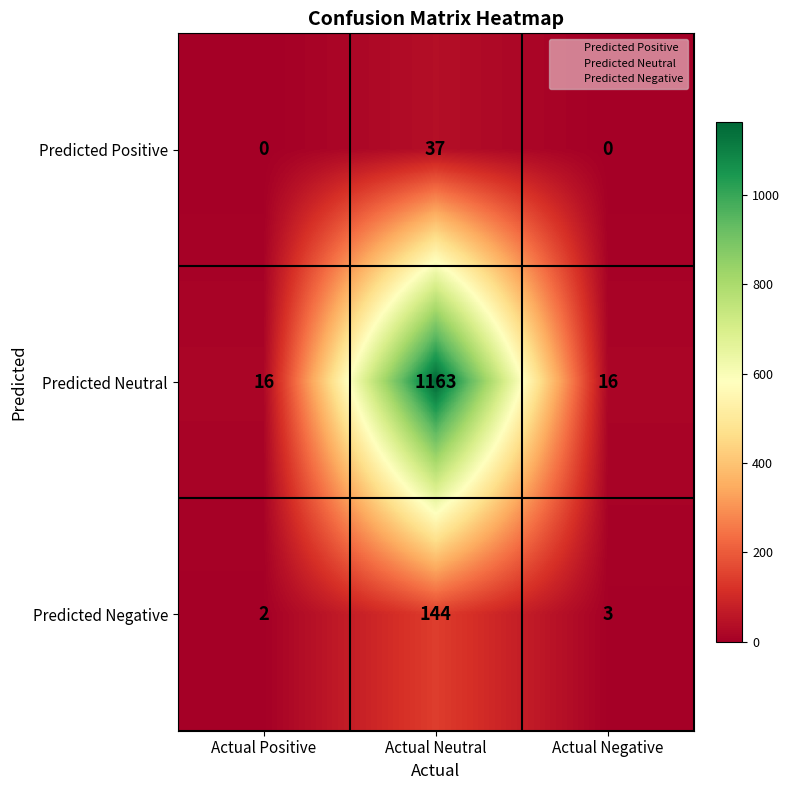

How many values in the Predicted Neutral series exceed 16?

1